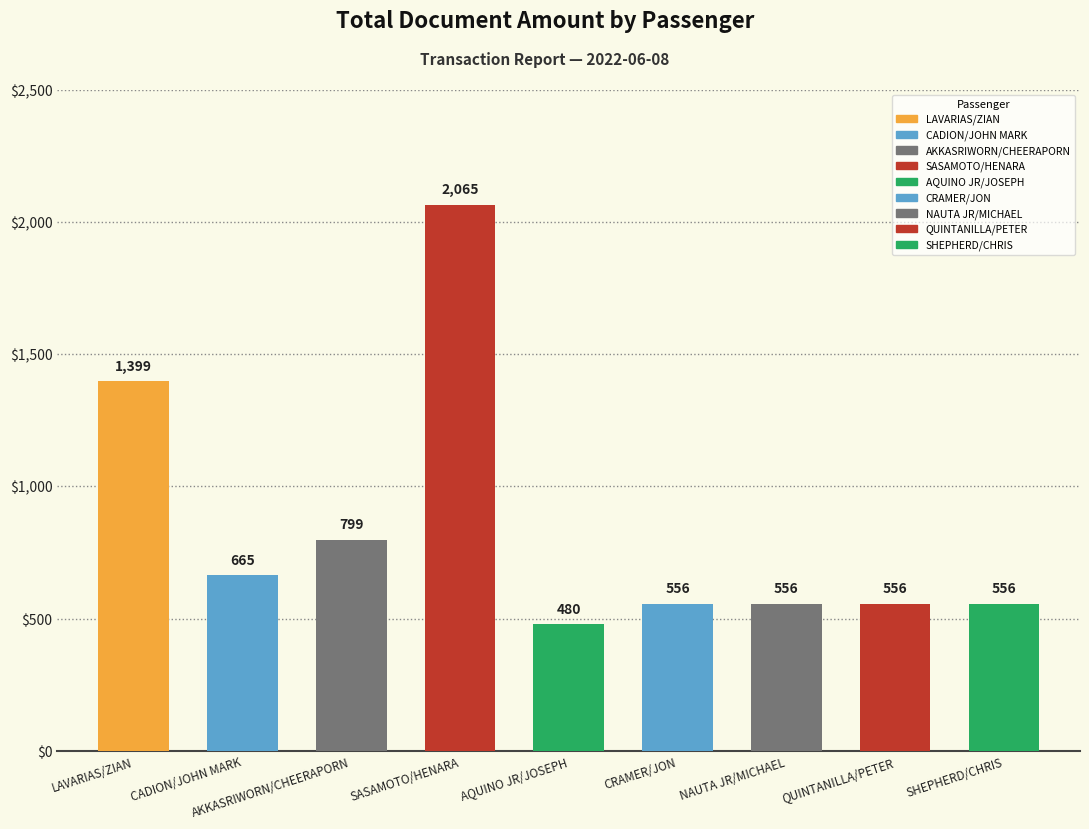

How many bars are there in total?

9